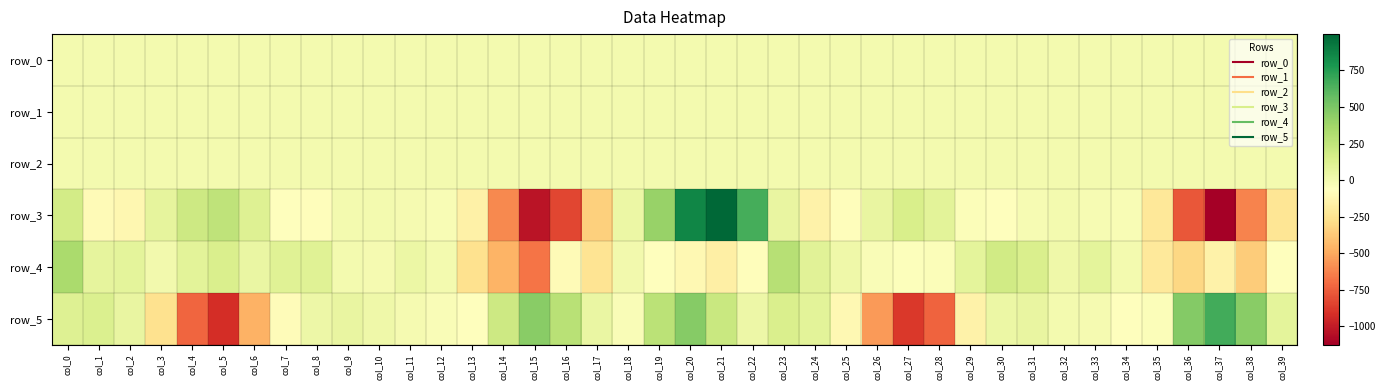

How many categories are shown in the chart?

40